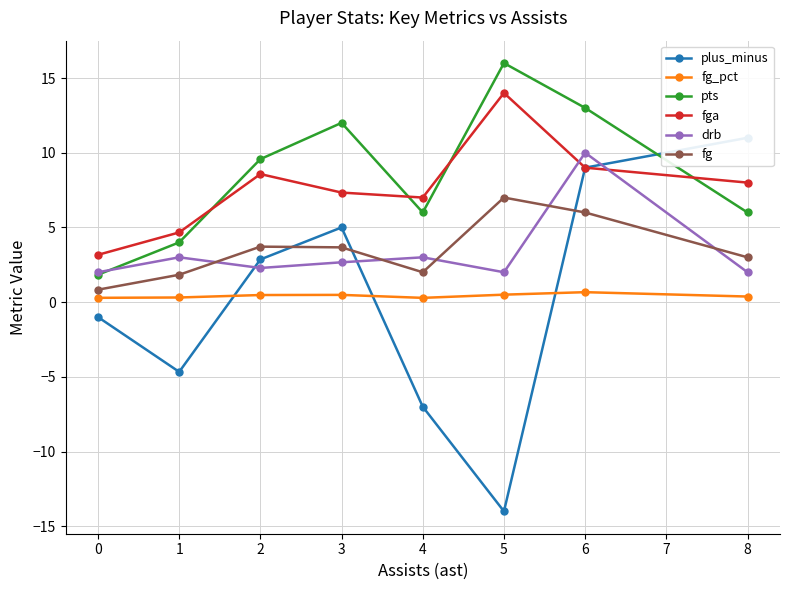

How many data points in pts are less than 9?

4